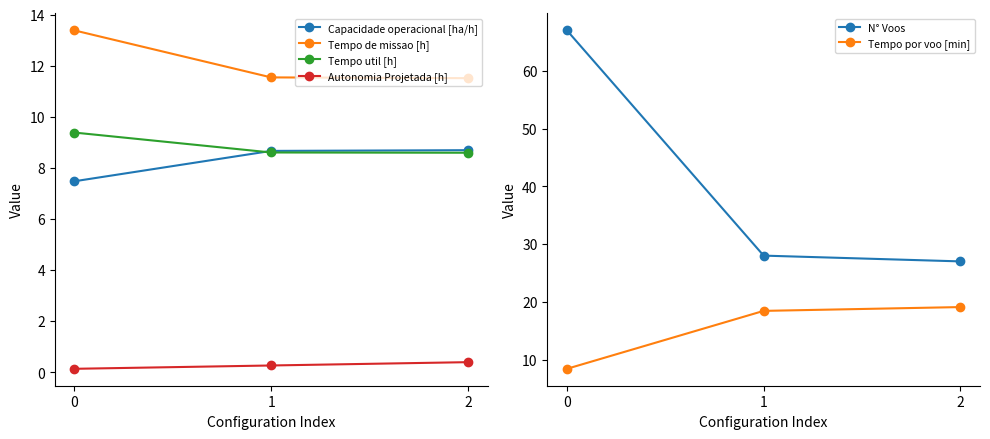

Read the Autonomia Projetada [h] value at 1.

0.3